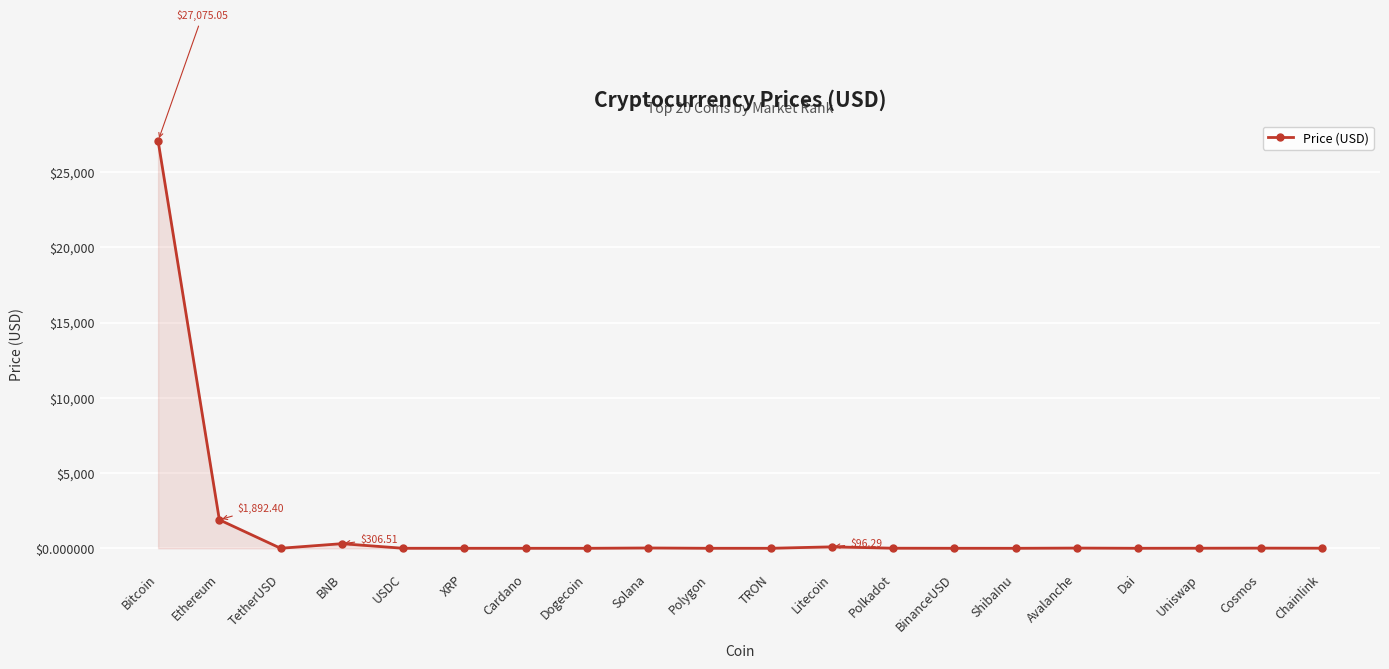

Does the chart have visible grid lines?

Yes